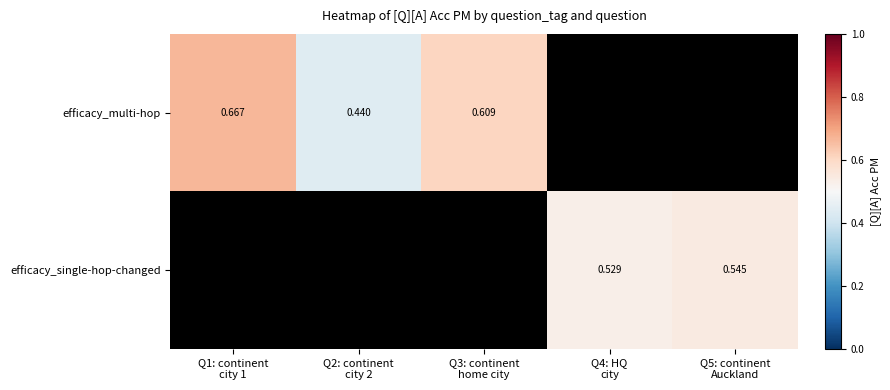

What is the smallest value displayed?

0.4